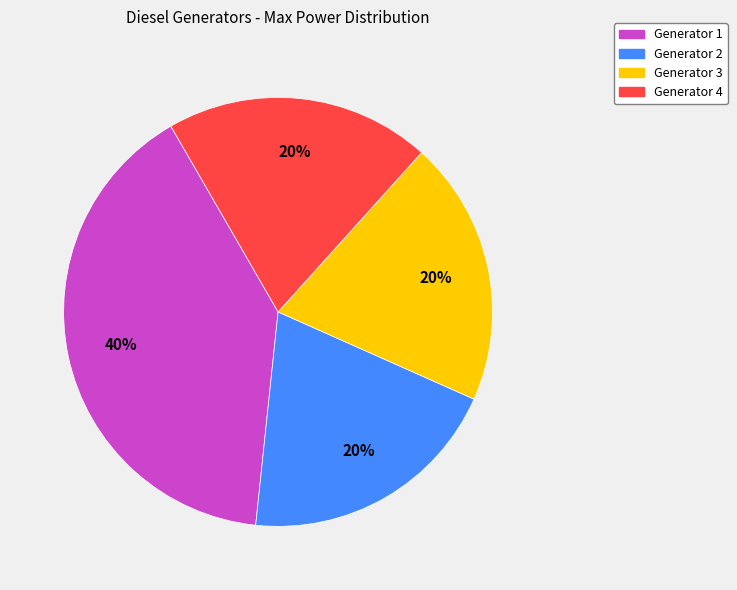

Count the number of slices in the pie.

4